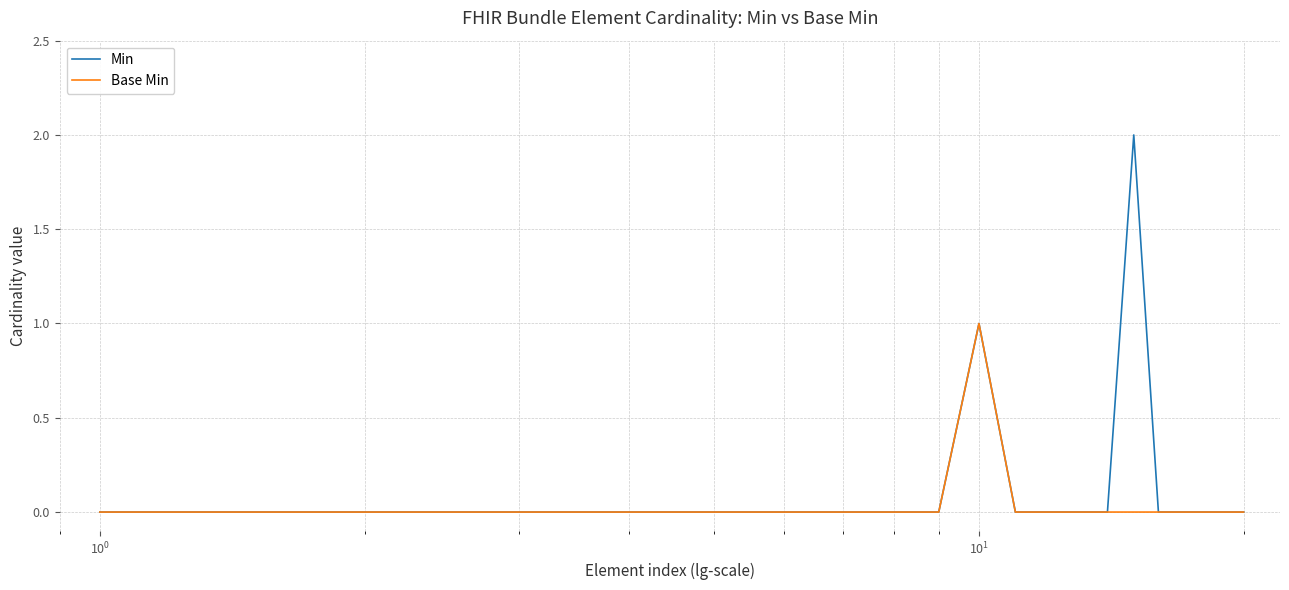

List the series in order of their peak value, lowest first.

Base Min, Min